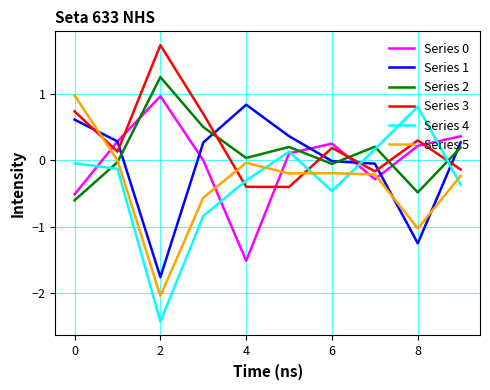

What is the smallest value displayed?

-2.4